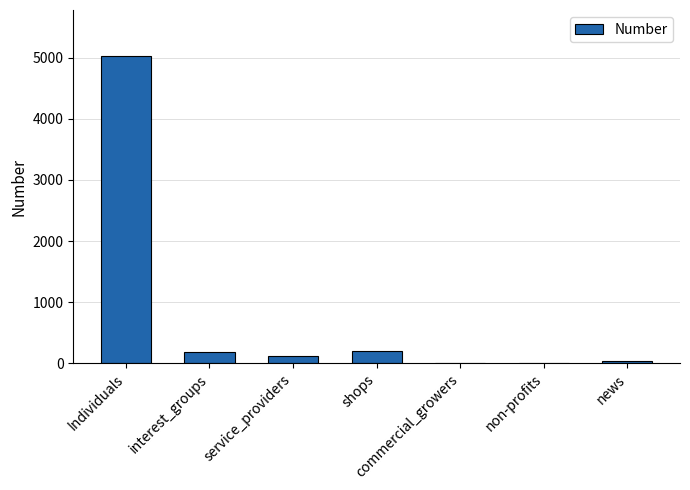

Does the chart contain stacked bars?

No